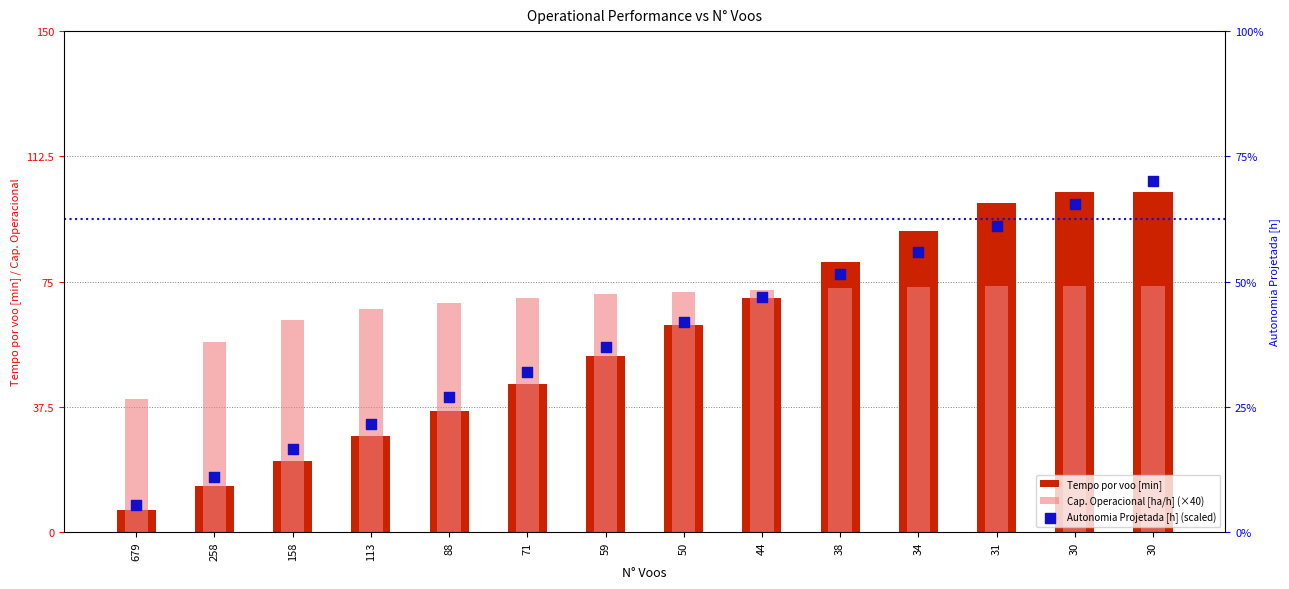

Which series reaches the minimum Y coordinate?

Autonomia Projetada [h] (scaled)